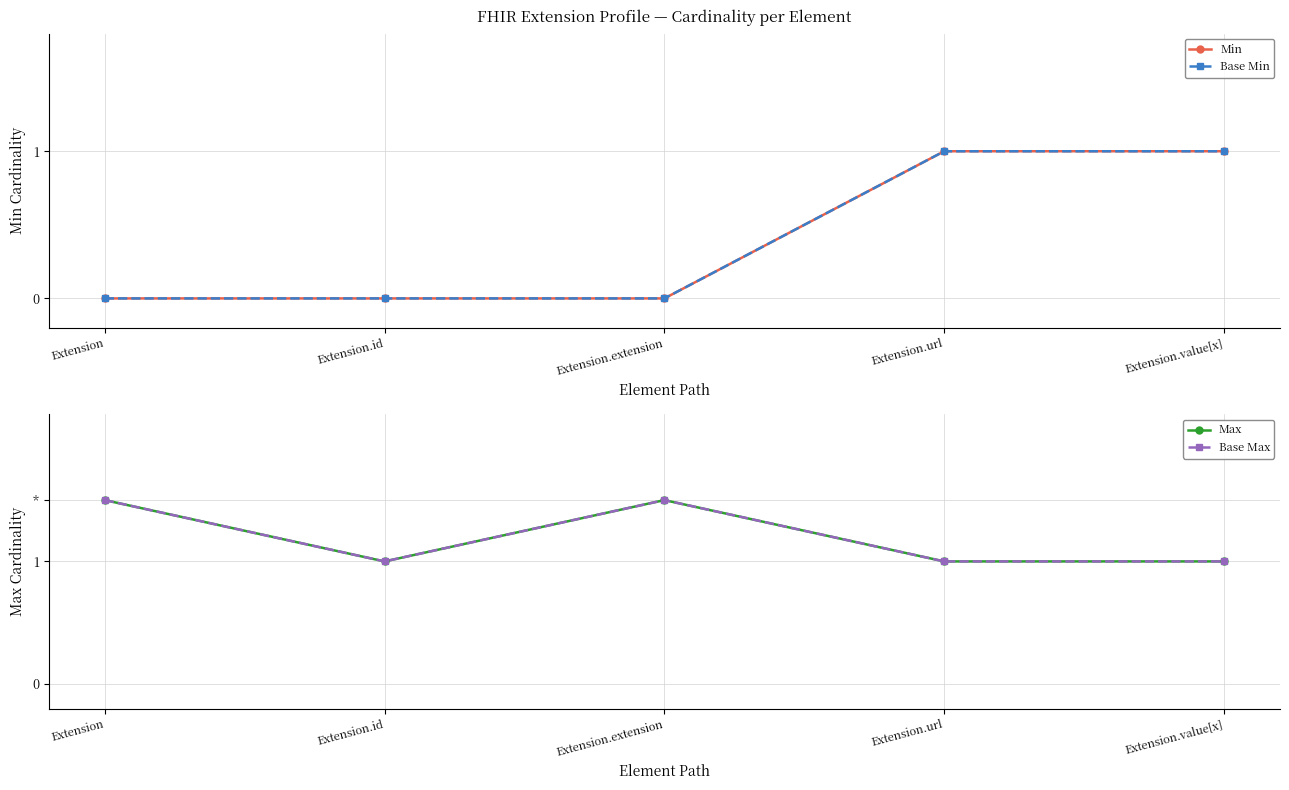

Reading right to left, what are all the values shown in this chart?

Min: 1.0	1.0	0.0	0.0	0.0
Base Min: 1.0	1.0	0.0	0.0	0.0
Max: 1.0	1.0	1.5	1.0	1.5
Base Max: 1.0	1.0	1.5	1.0	1.5